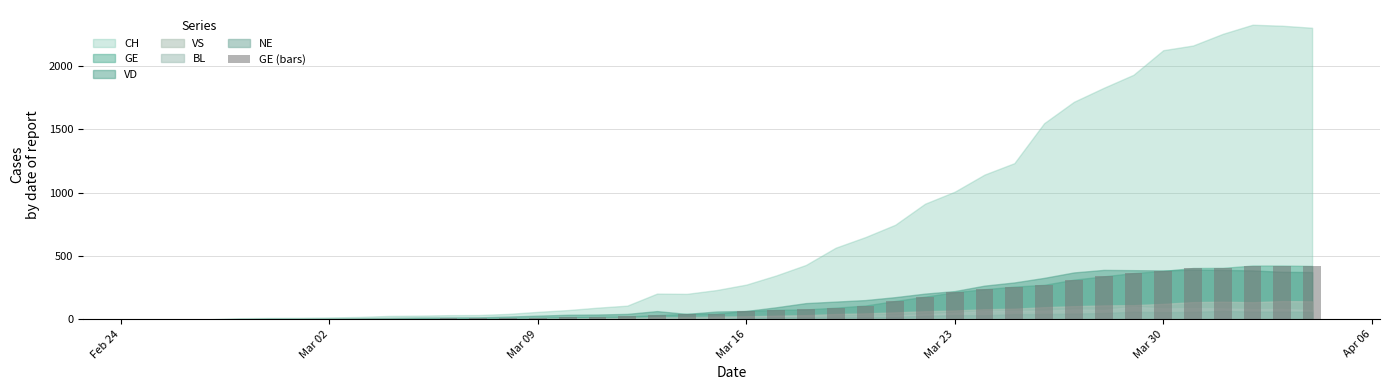

What is the sum of all values?

5450